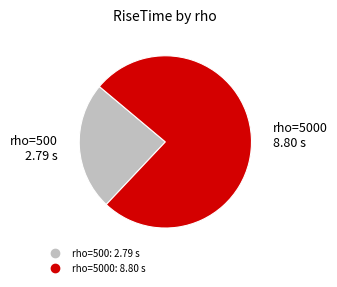

Is there a majority slice in this chart?

Yes